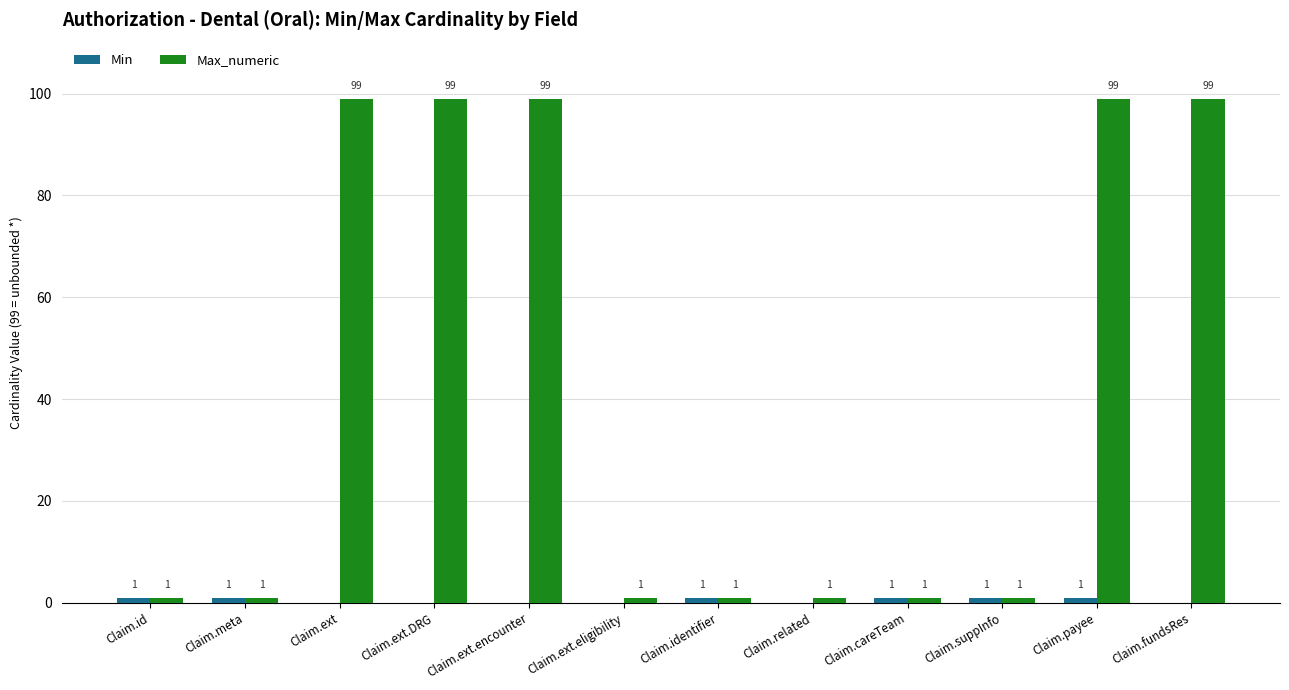

What value does the Max_numeric series have at Claim.fundsRes?

99